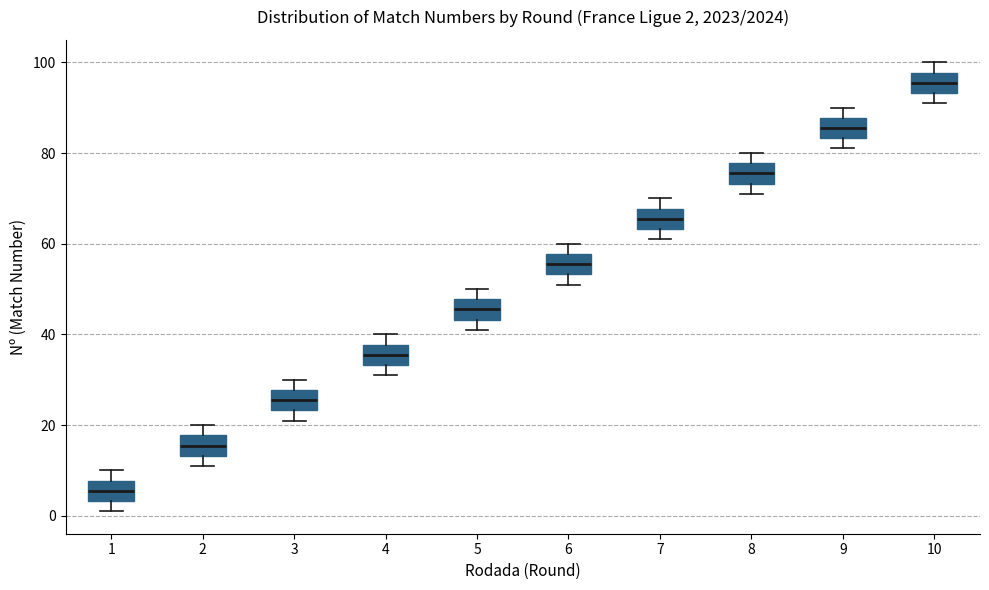

Which box has the lowest median line?

1